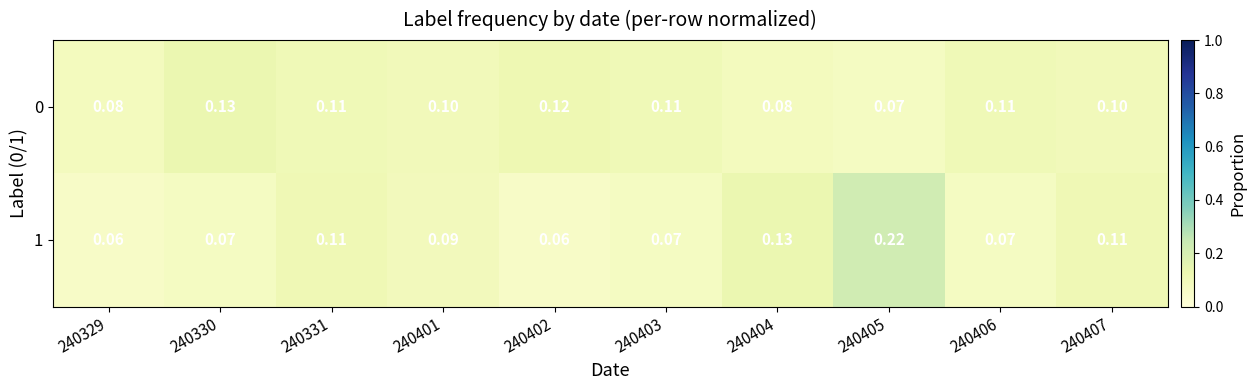

Is the value of 0 at 240331 greater than the value of 1 at 240329?

Yes